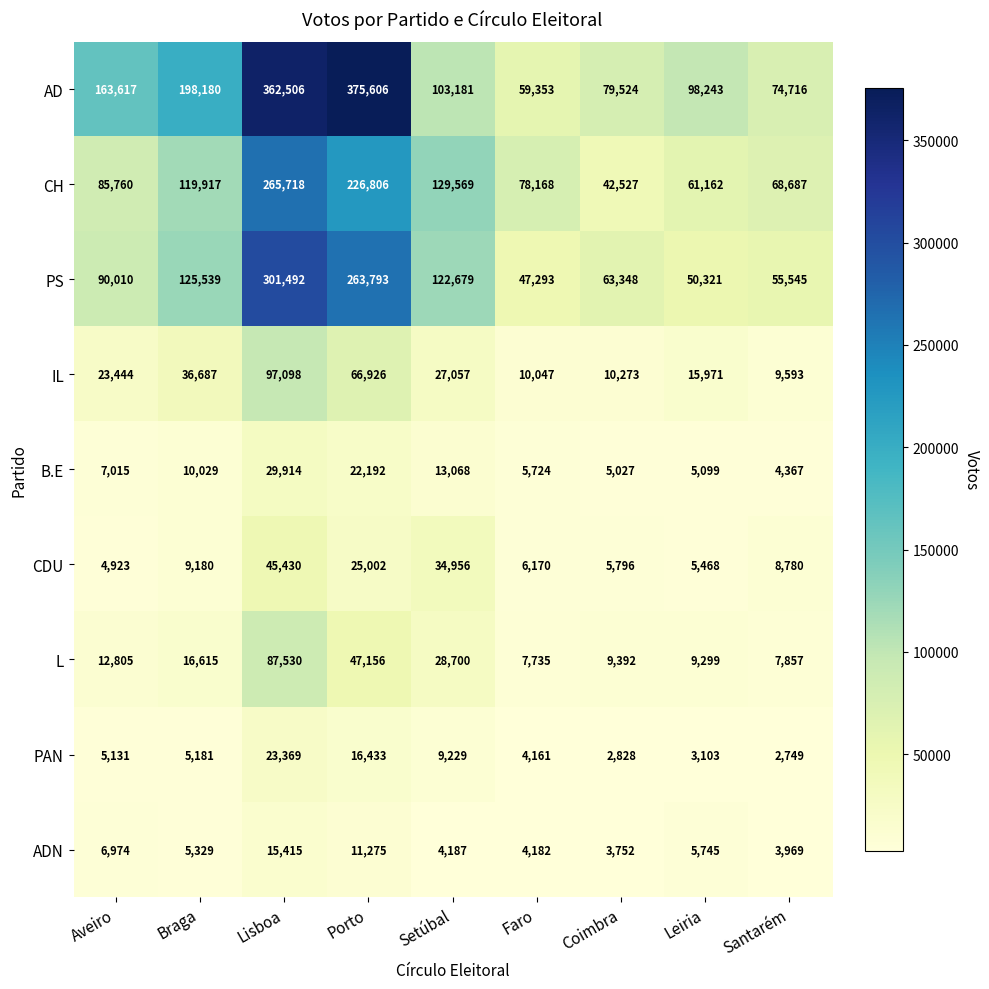

At which label does AD first exceed 103181?

Aveiro